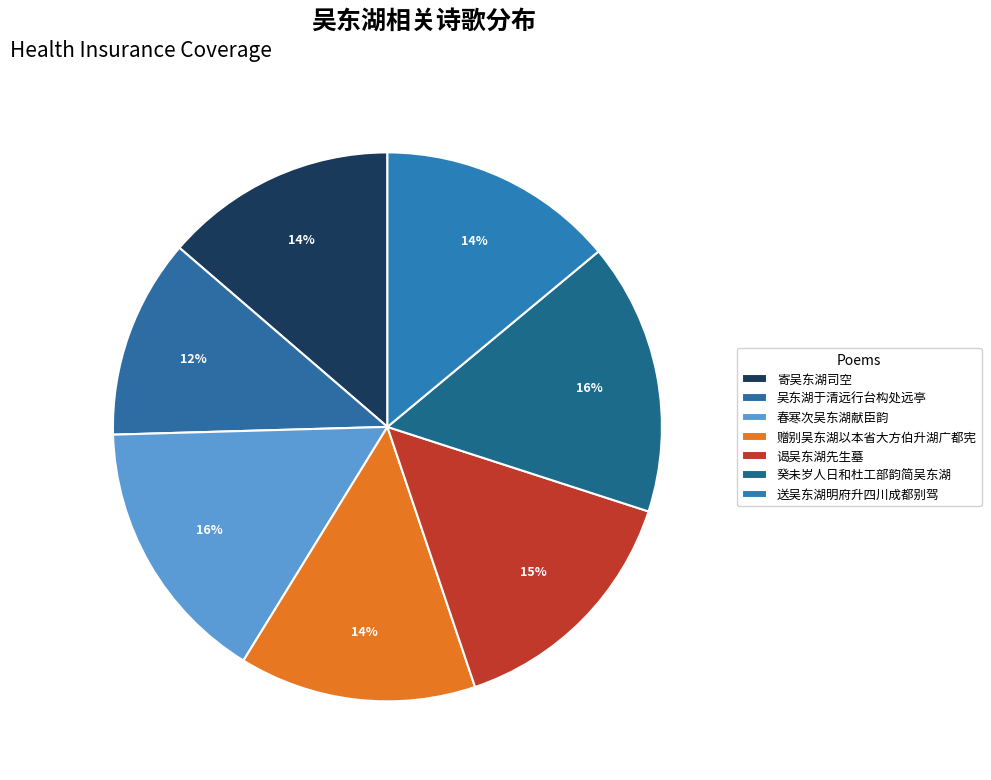

Count the number of slices in the pie.

7